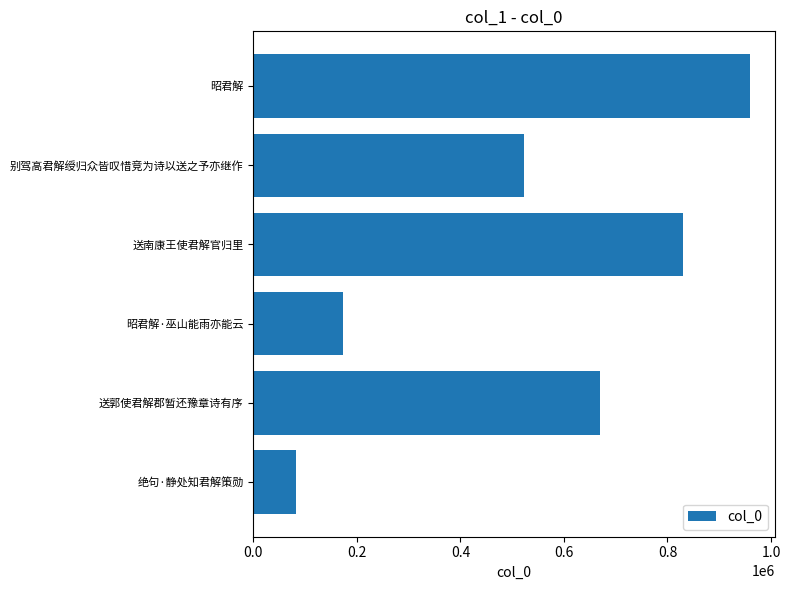

What is the sum of all values?

3238933